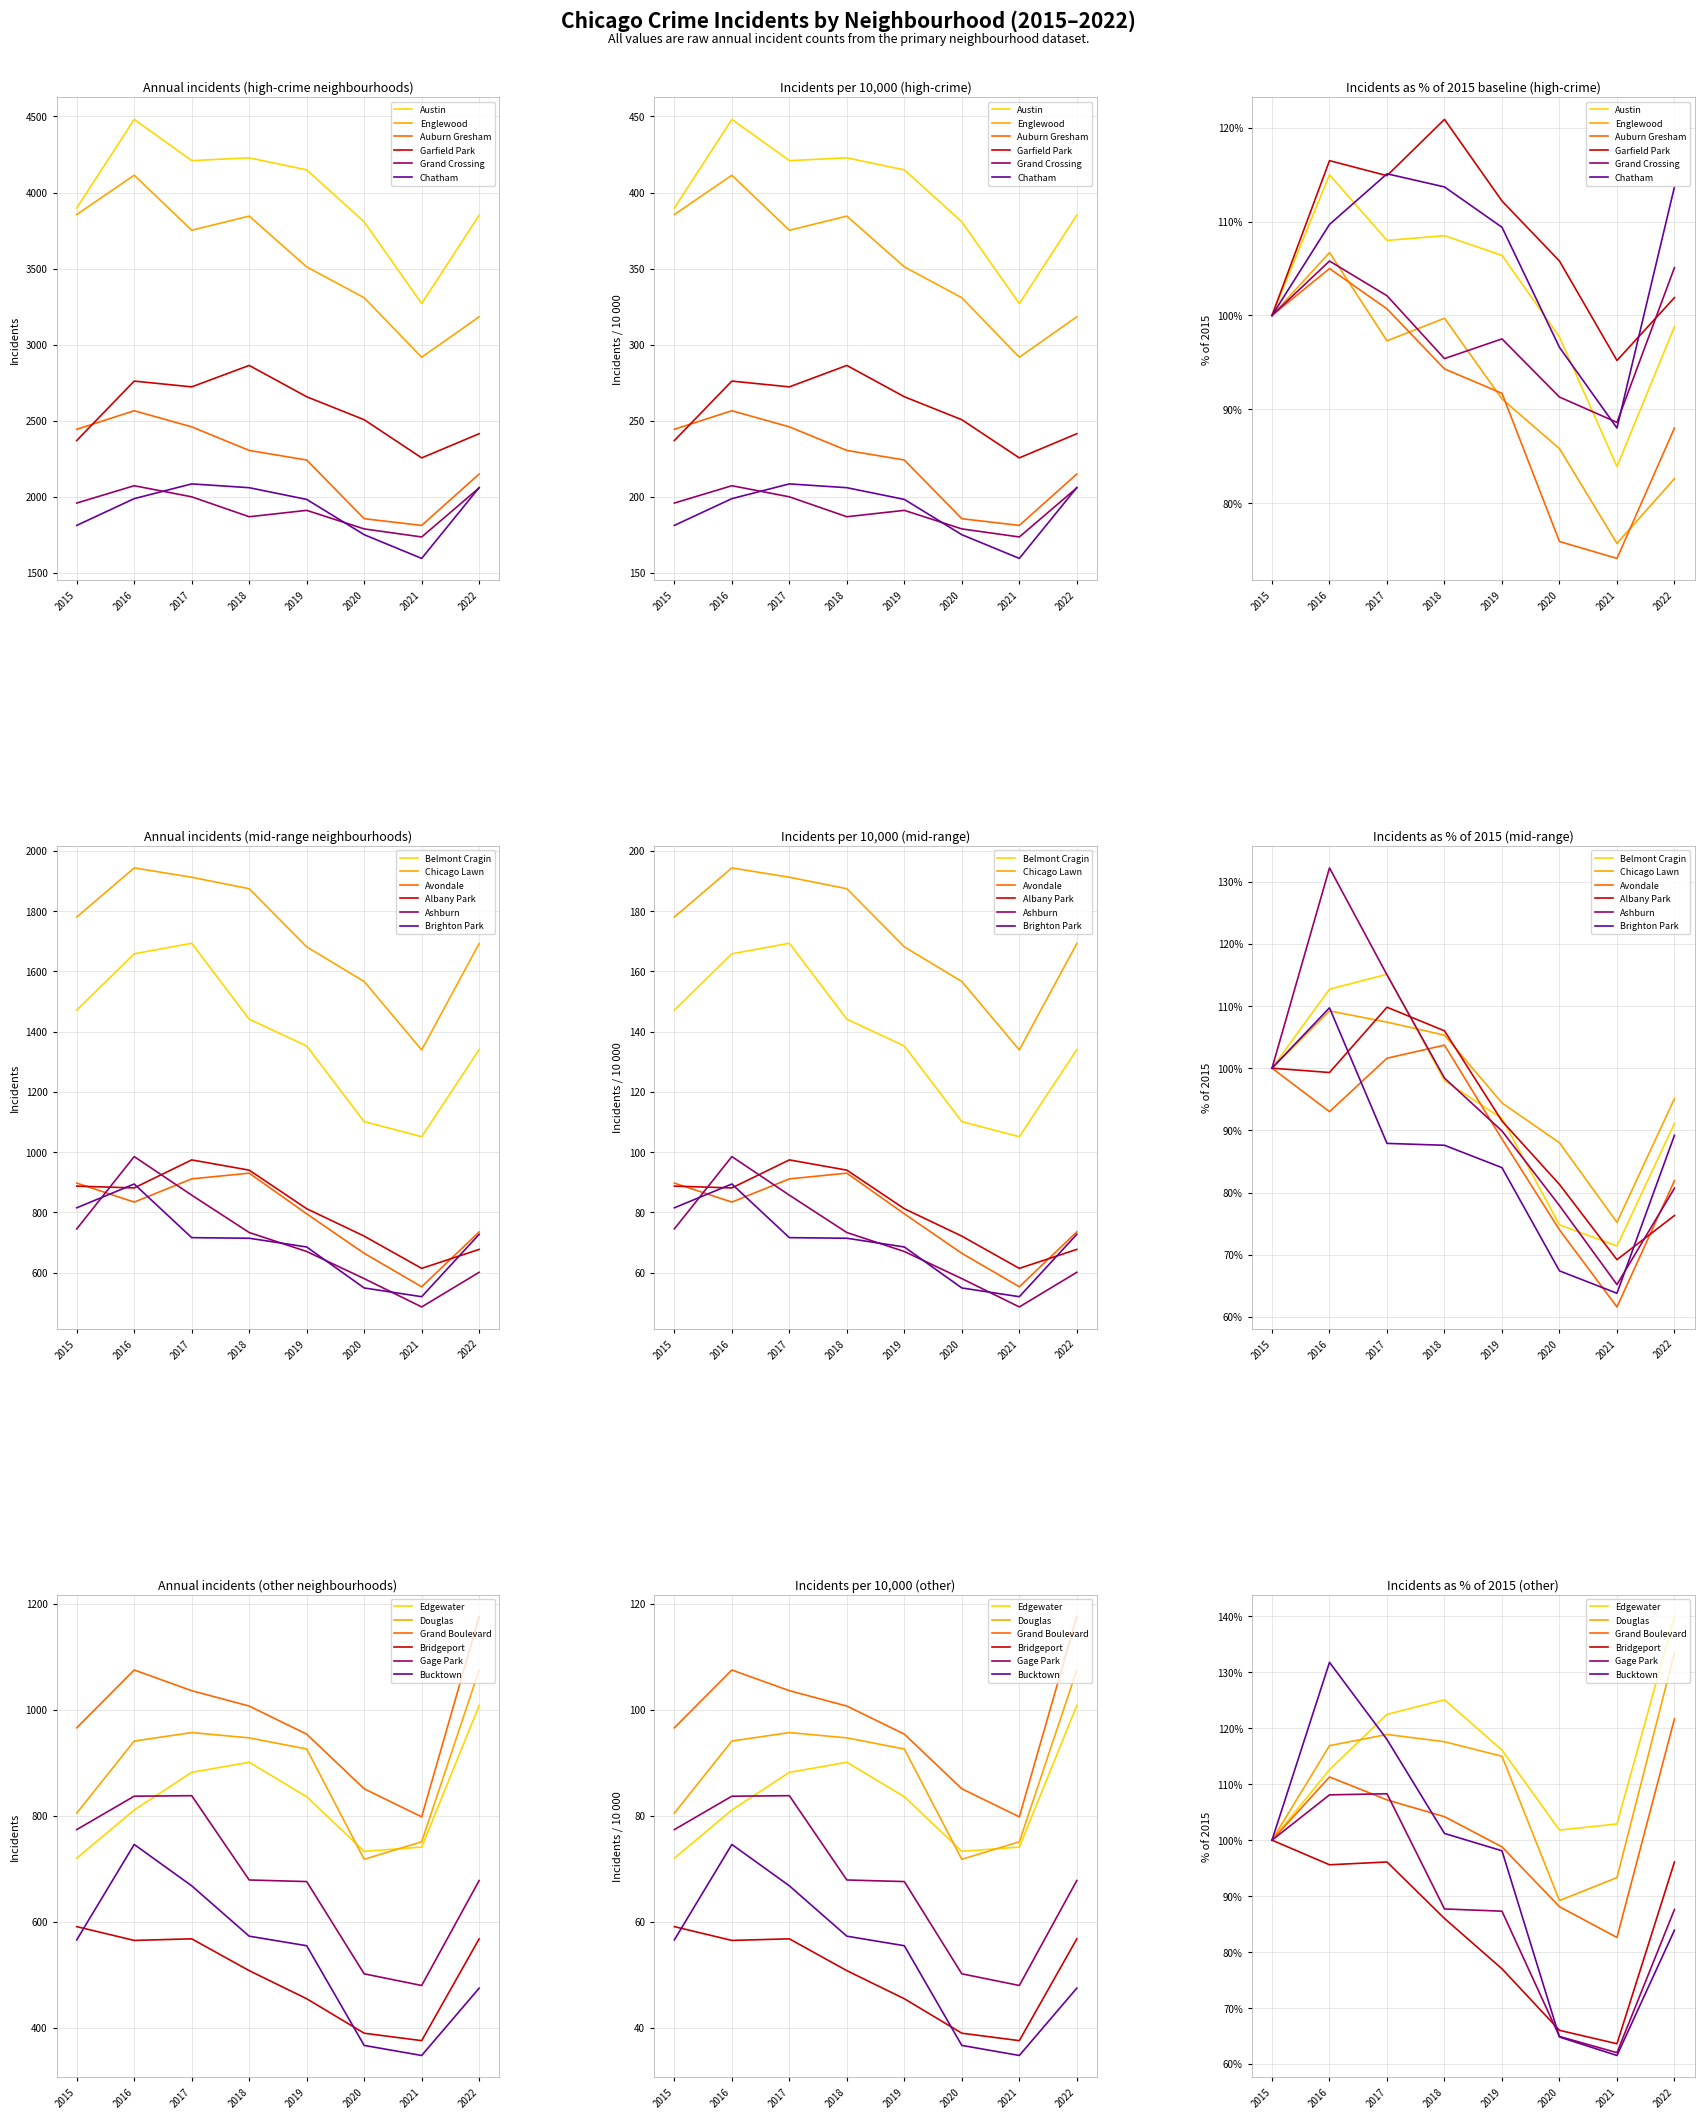

The value of Grand Crossing at 2017 is 3467.5. True or false?

False